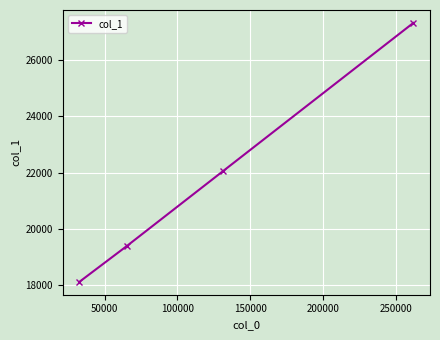

Reading right to left, what are all the values shown in this chart?

27320	22040	19400	18120